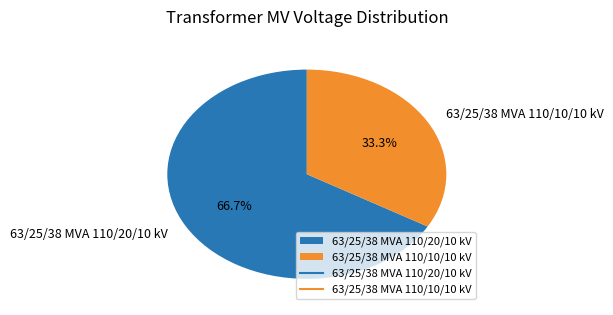

What is the ratio of the value at 63/25/38 MVA 110/10/10 kV to the value at 63/25/38 MVA 110/20/10 kV?

0.5